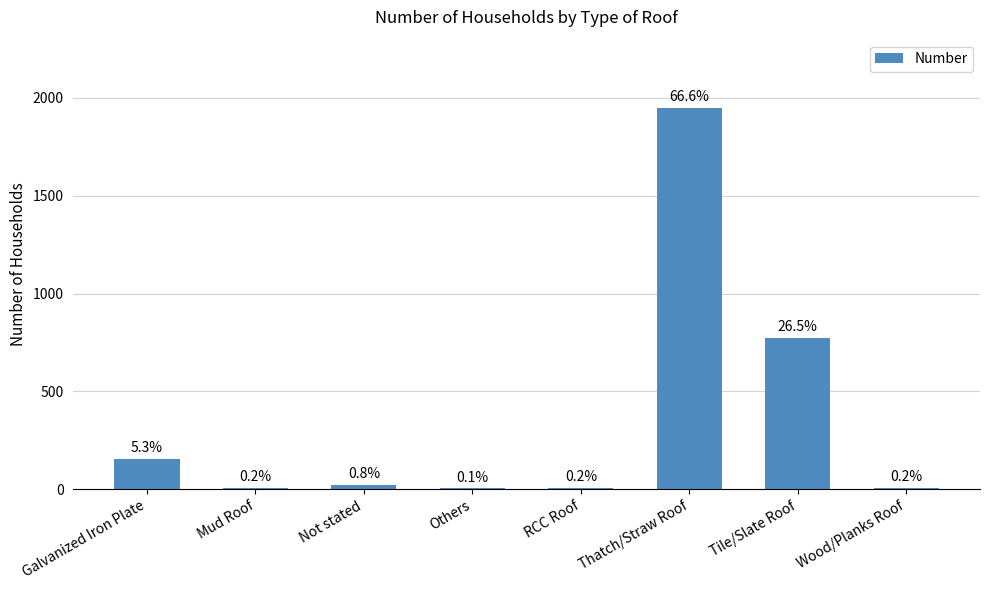

Rank the categories by value from highest to lowest.

Thatch/Straw Roof, Tile/Slate Roof, Galvanized Iron Plate, Not stated, RCC Roof, Mud Roof, Wood/Planks Roof, Others